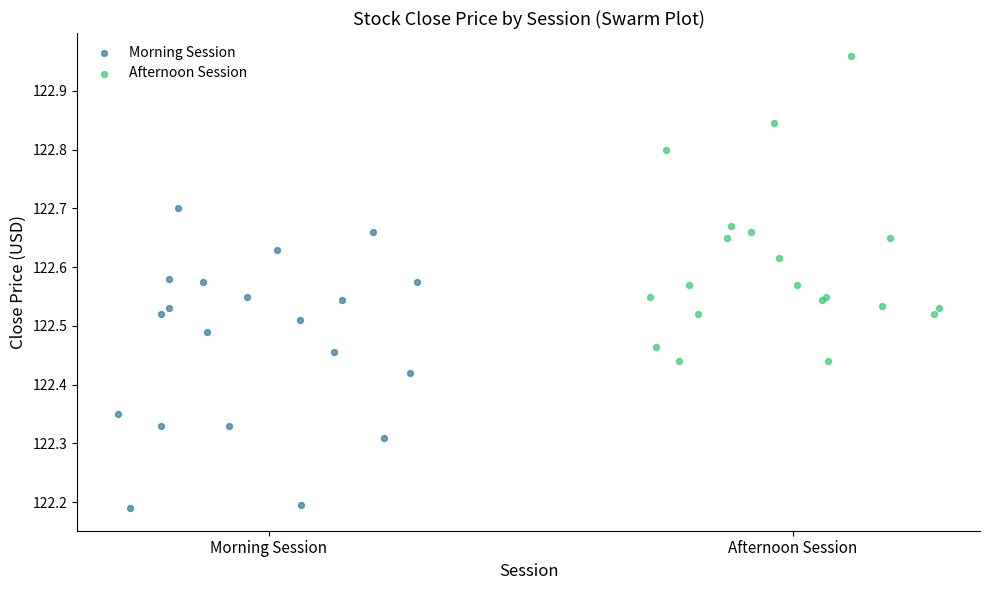

Which series contains the lowest Y value?

Morning Session